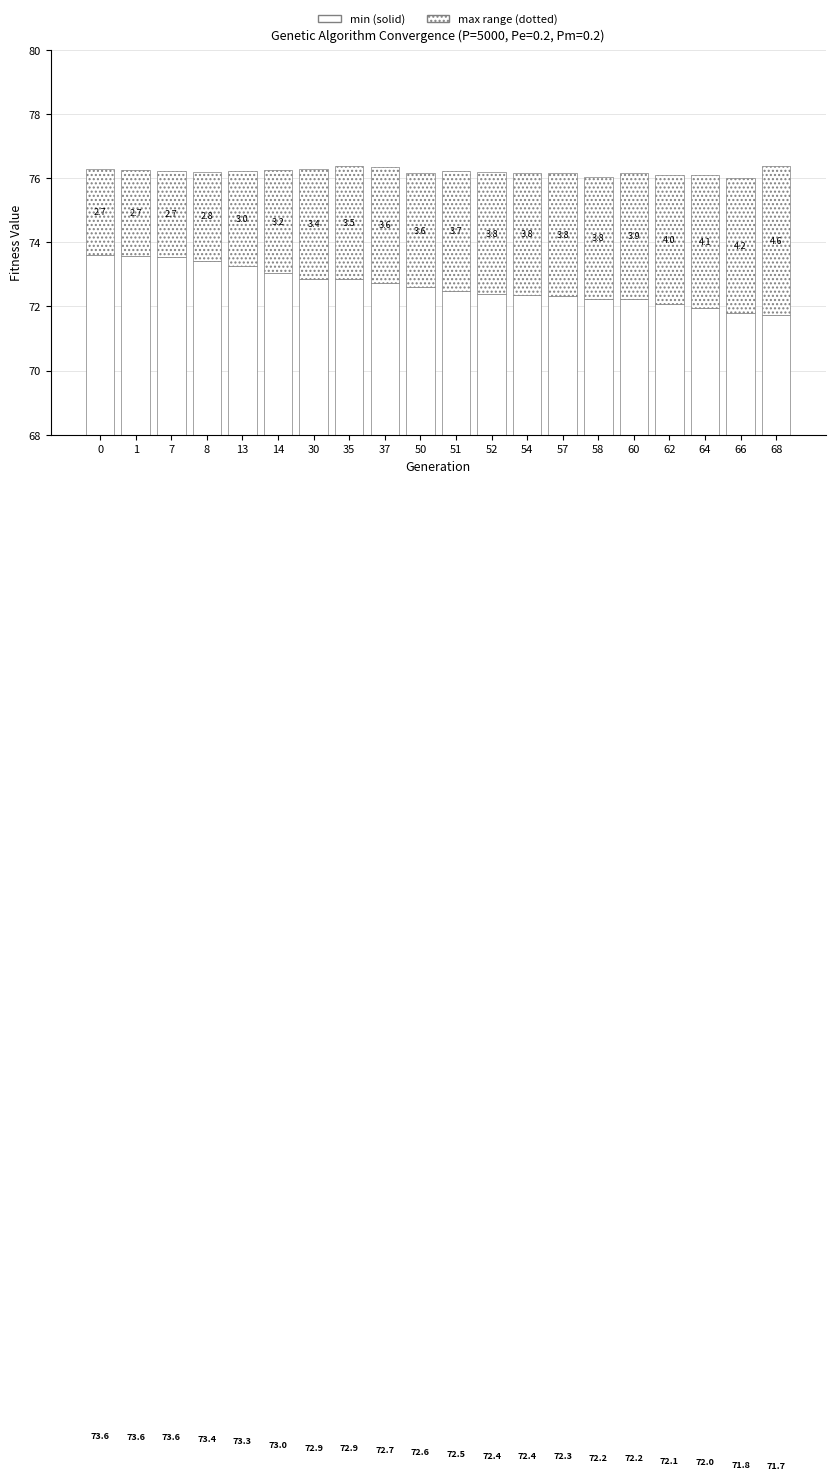

The value of max at 68 is 6.6. True or false?

False